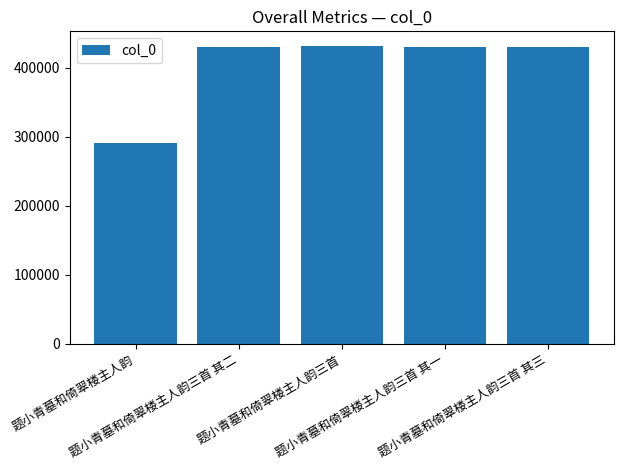

What is the minimum value shown in the chart?

291167